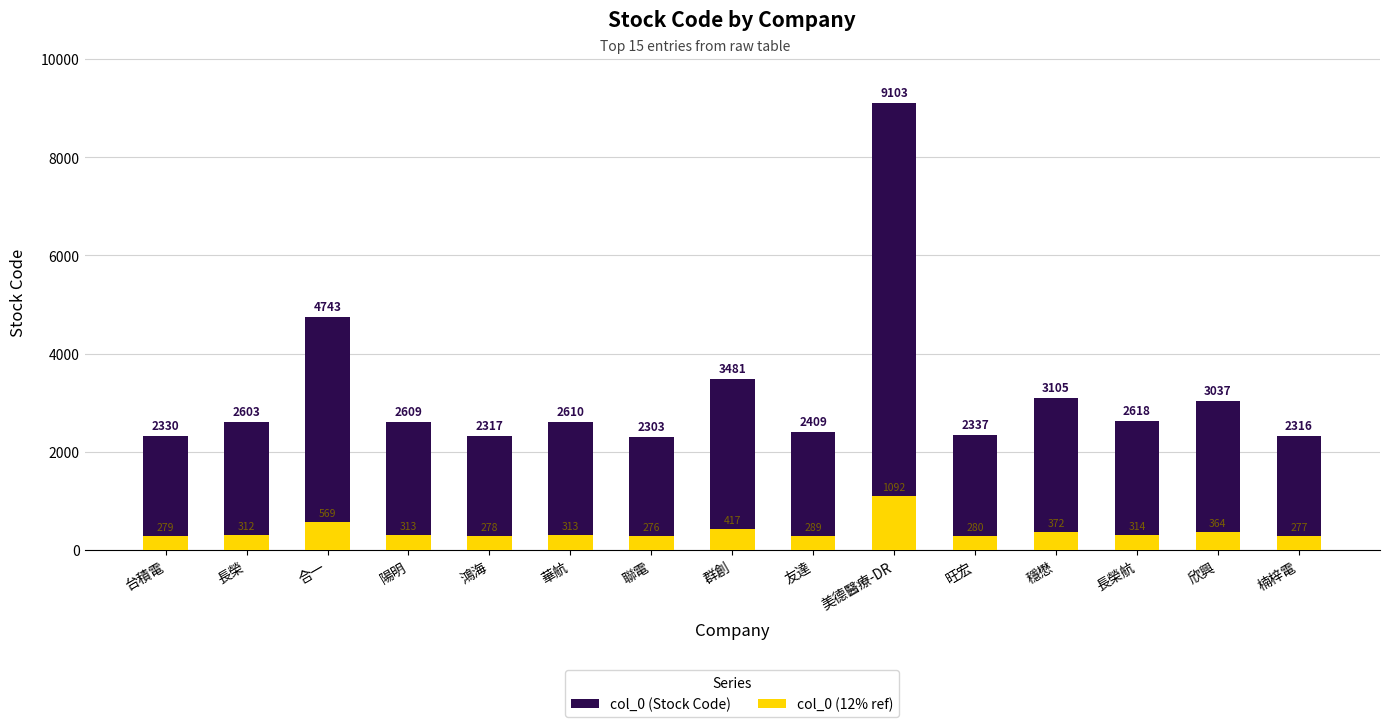

What is the smallest value displayed?

276.4